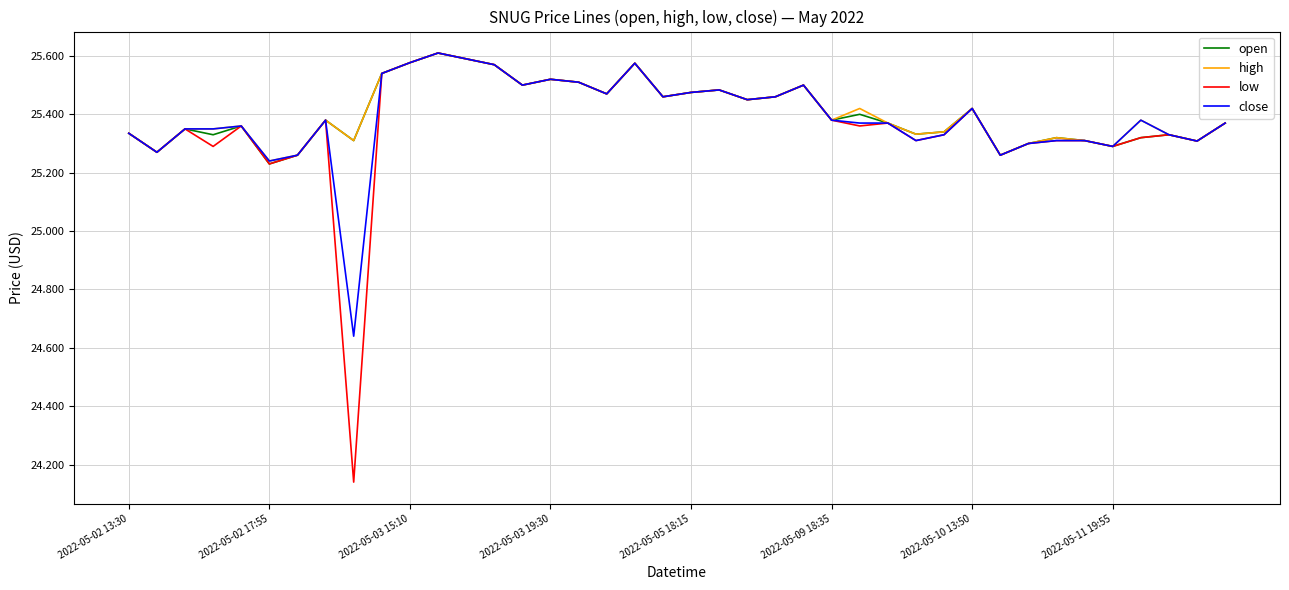

Which series has the largest range (max minus min)?

low